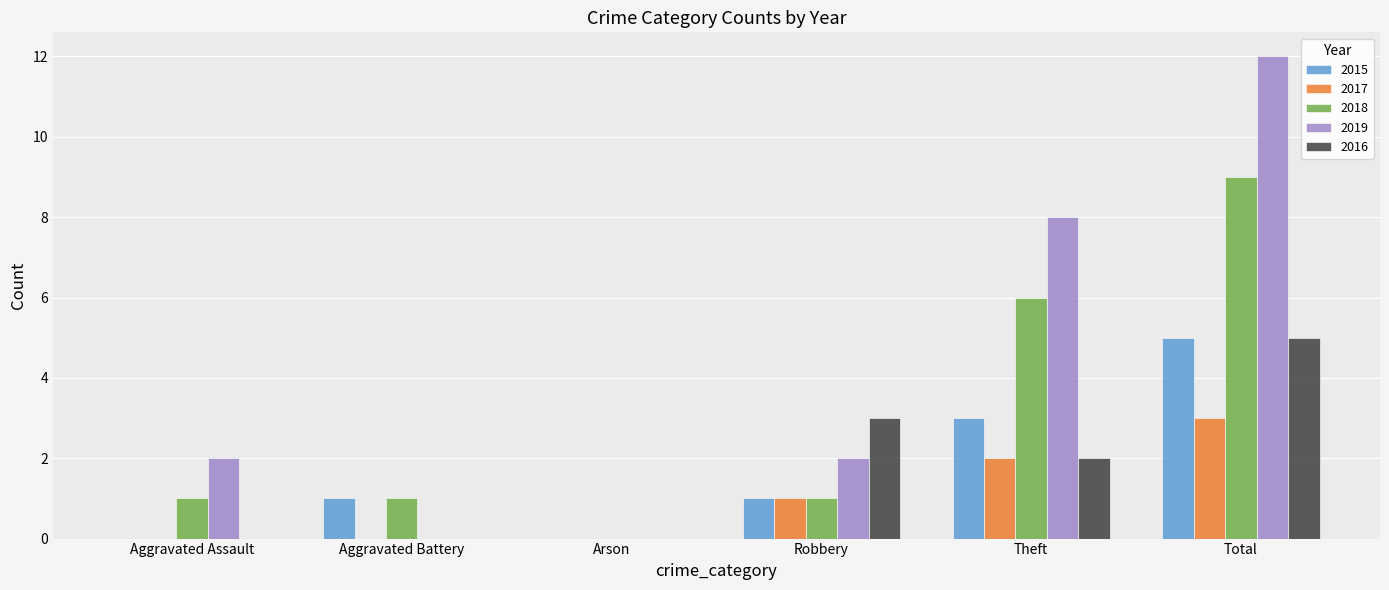

The 2015 series shows 2 at Robbery. True or false?

False